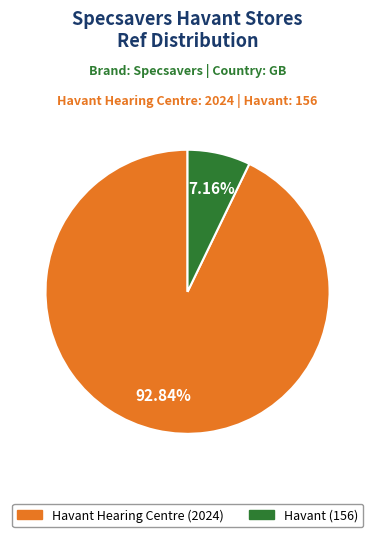

Is there a majority slice in this chart?

Yes